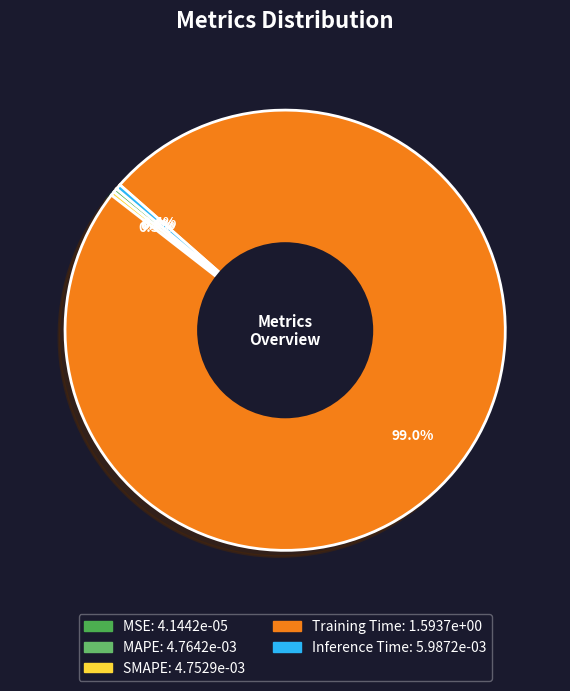

How much of the chart is everything except MSE?

100.0%